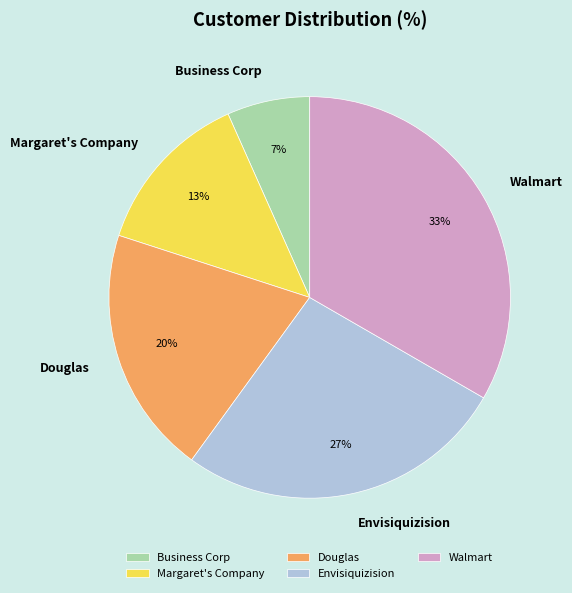

To the nearest percent, what is the average slice percentage?

20%